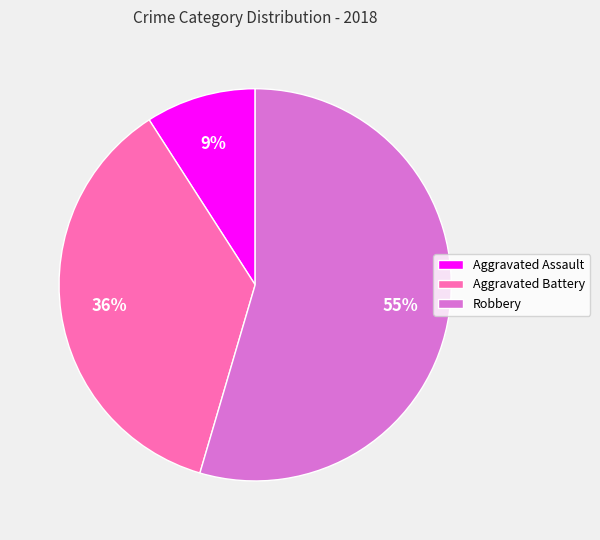

The Aggravated Battery slice represents 36% of the pie. True or false?

True